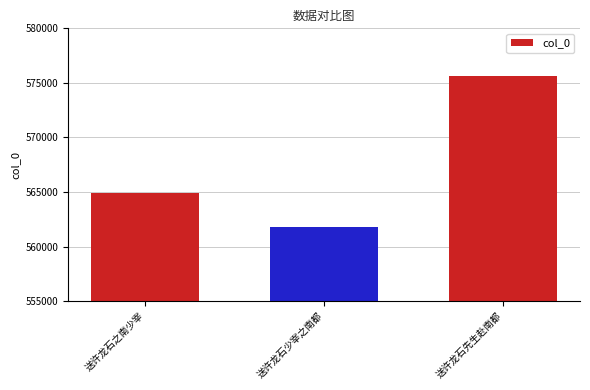

Where is the data nearest to the value 568712?

送许龙石之南少宰